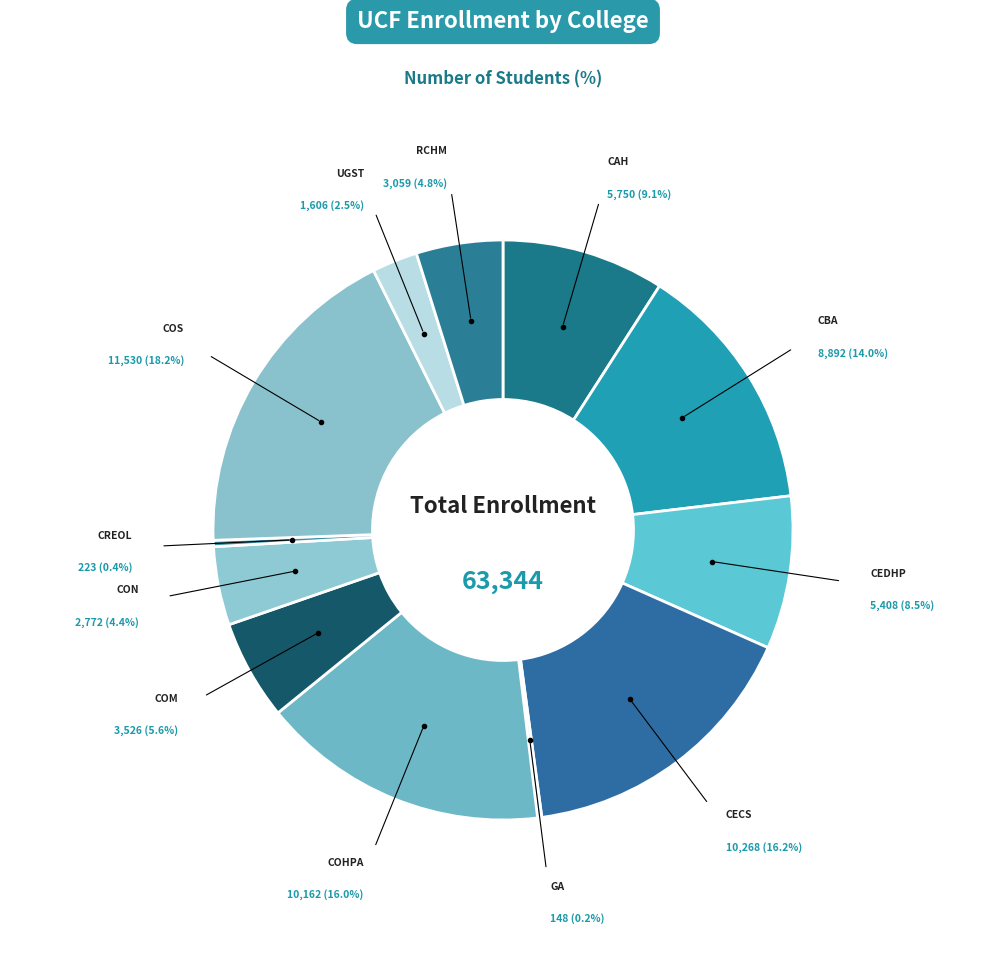

Which slice is the smallest?

GA